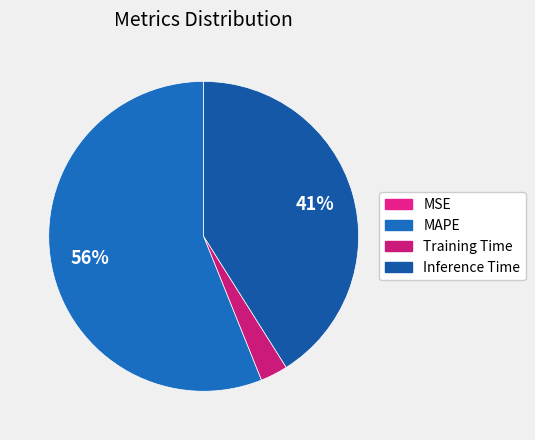

How many slices are in this pie chart?

4